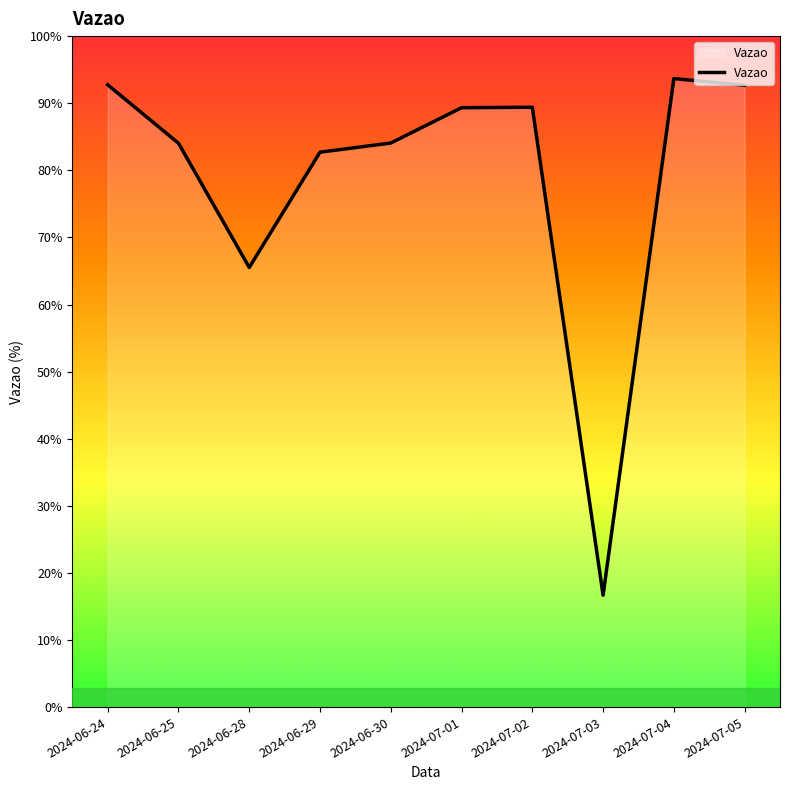

At which category does the data reach its first local peak?

2024-07-02